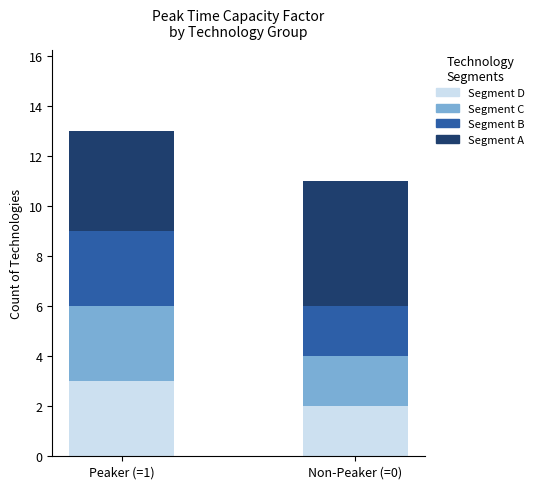

Is it true that Segment D equals 0 at Non-Peaker (=0)?

False